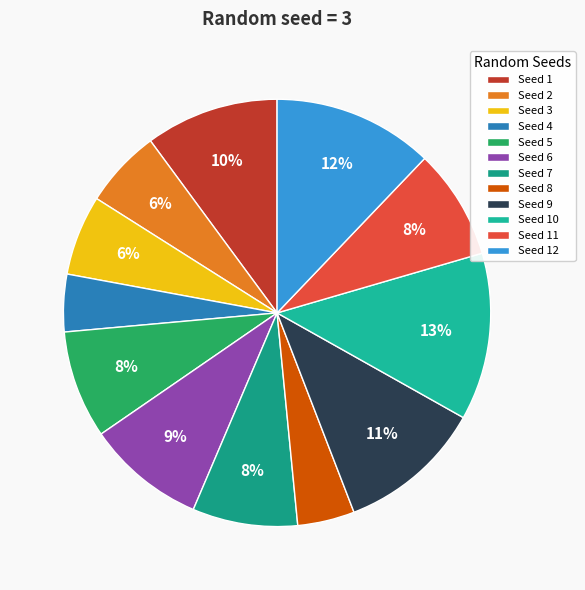

Count the number of slices in the pie.

12